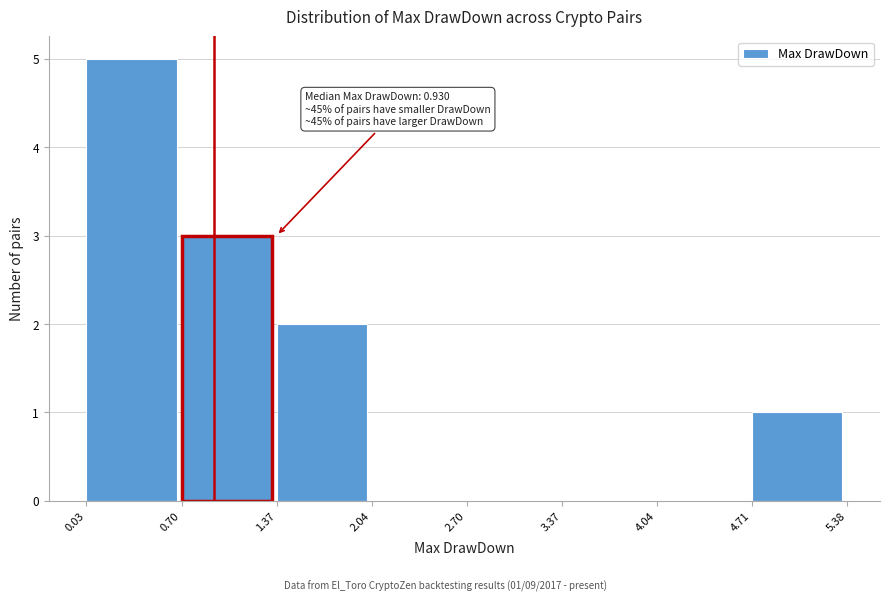

Over which range of the x-axis is the bar tallest?

0.03 to 0.70